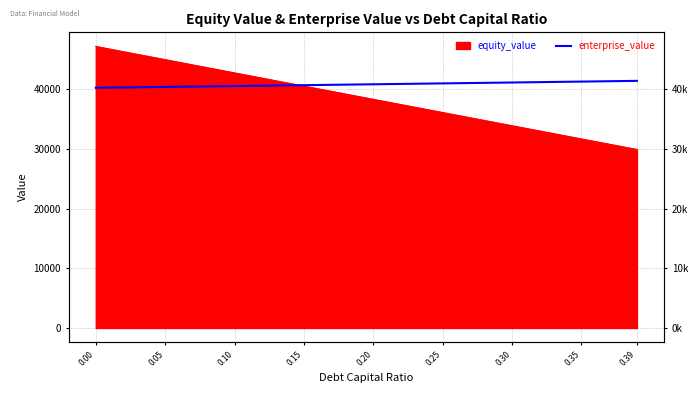

How many lines are shown in the chart?

1